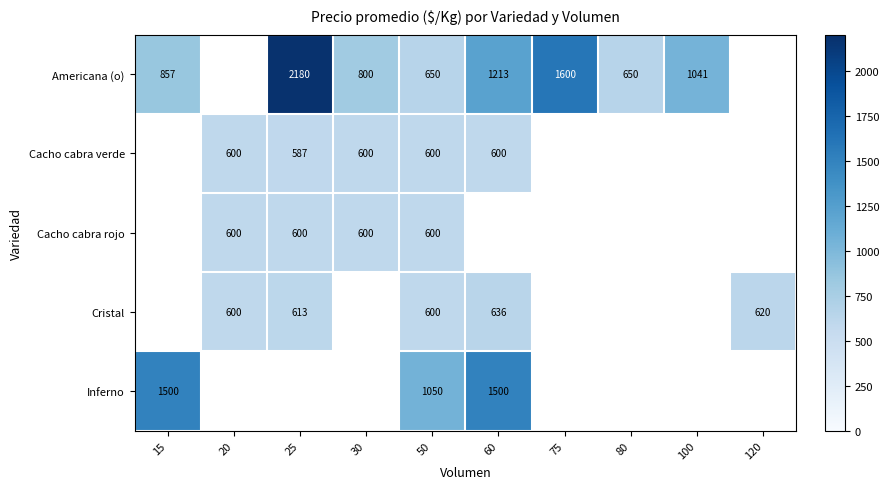

Between 25 and 50, which is larger?

25